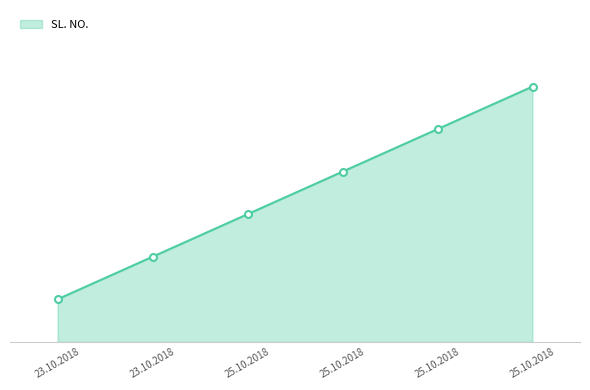

Is this an area chart (filled region under the line)?

Yes